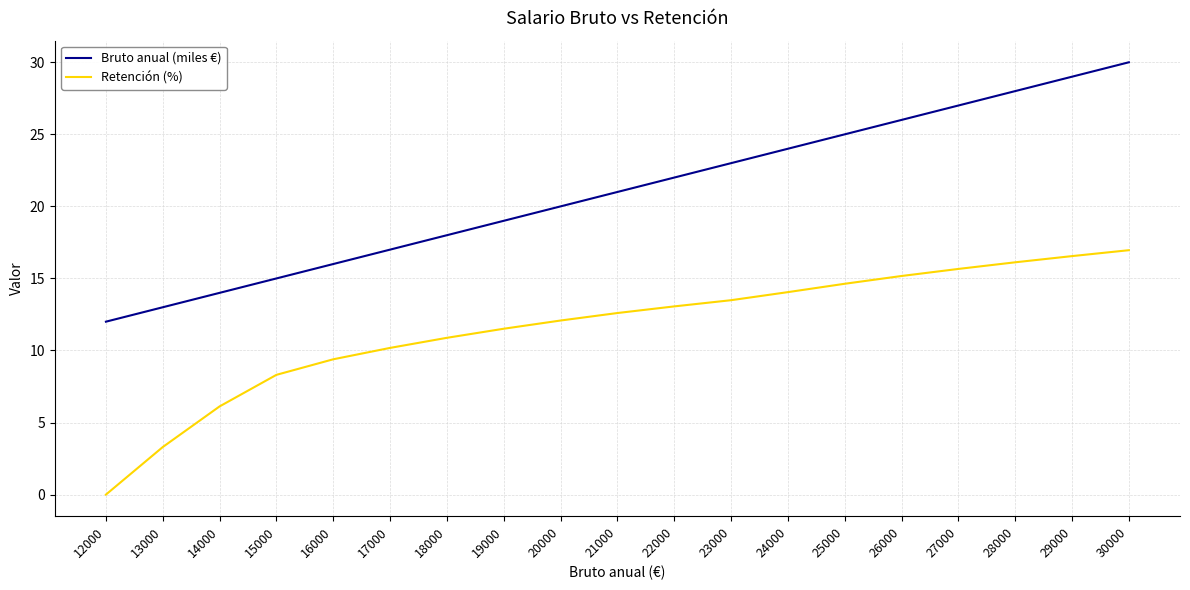

Rank the series by their average value, from highest to lowest.

Bruto anual (miles €), Retención (%)